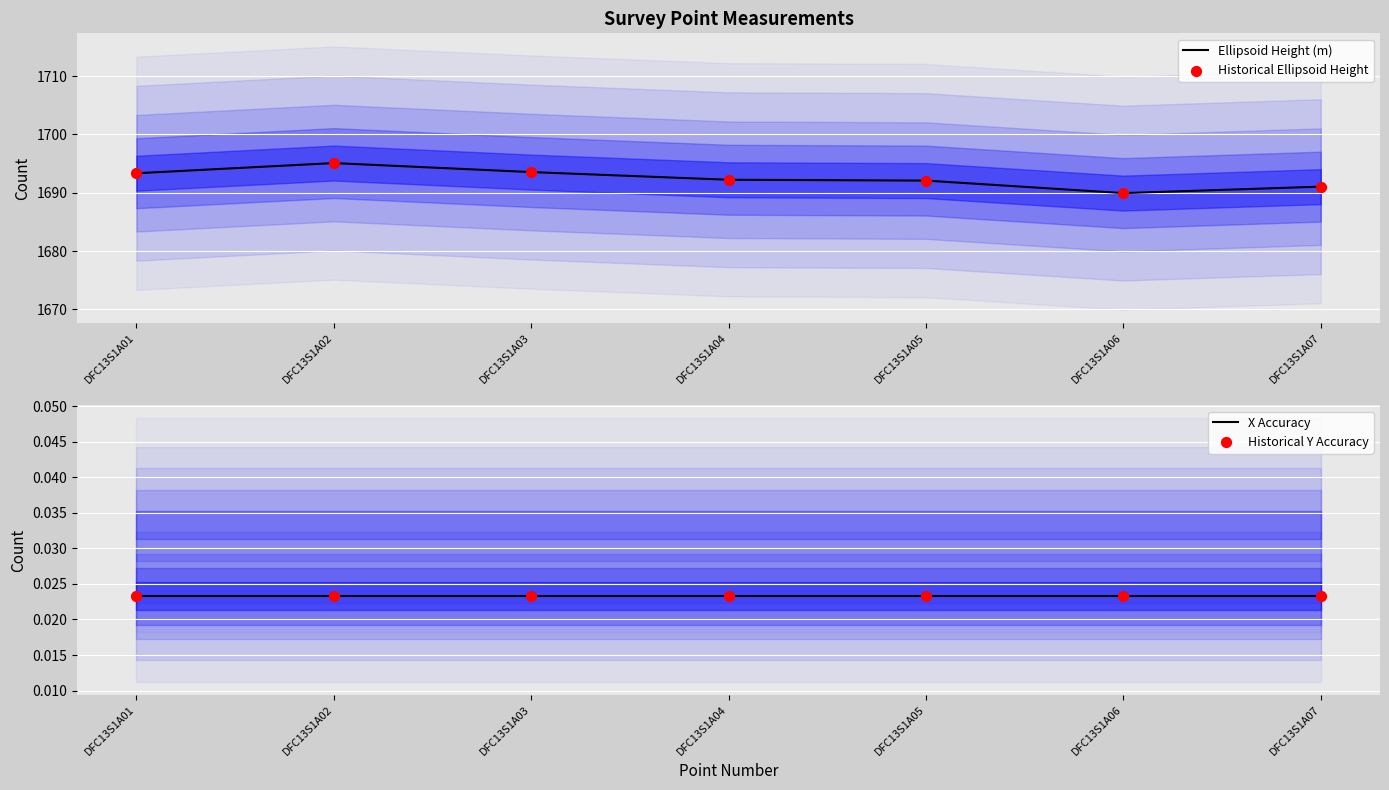

Is the value of X Accuracy at DFC13S1A02 greater than the value of Historical Y Accuracy at DFC13S1A06?

No